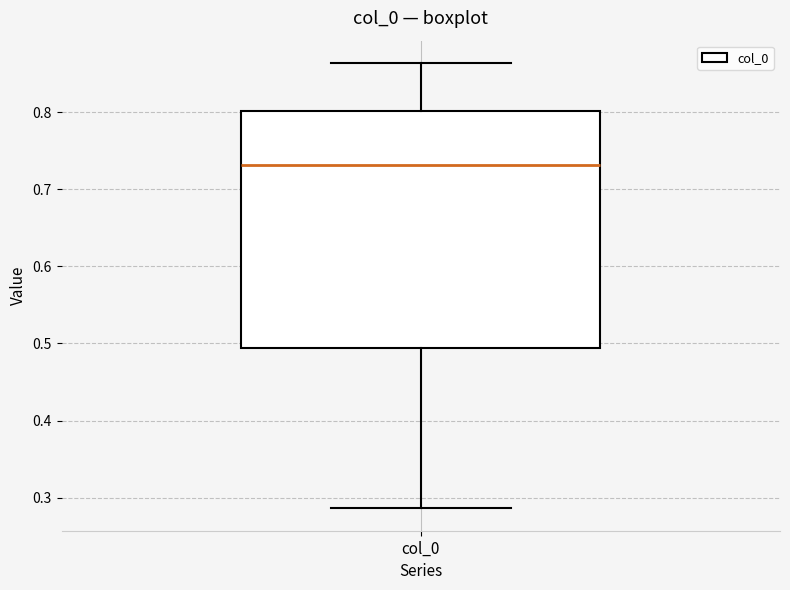

Read this box plot against the y-axis: the position of the median line, the range covered by the box, and the ends of both whiskers. The values are not printed on the chart, so give them approximately, as read against the axis.

median 0.73, box 0.49 to 0.80, whiskers 0.29 to 0.86